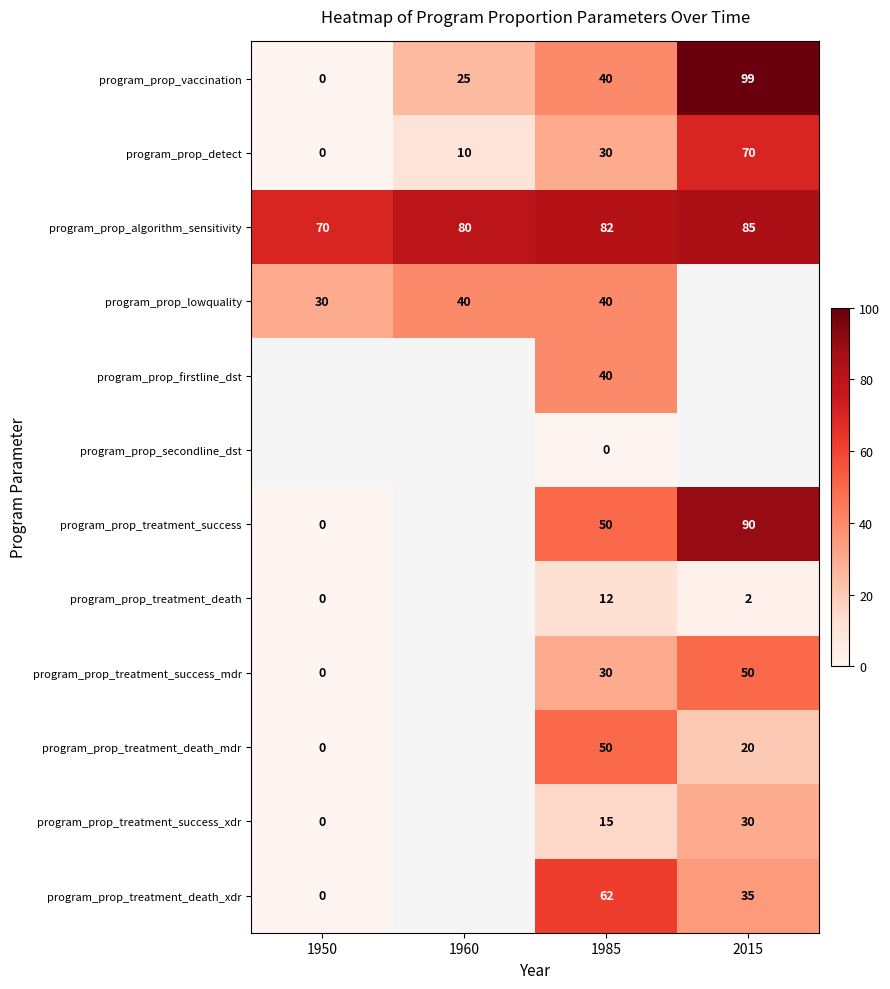

What is the approximate value of program_prop_detect at 1985?

30